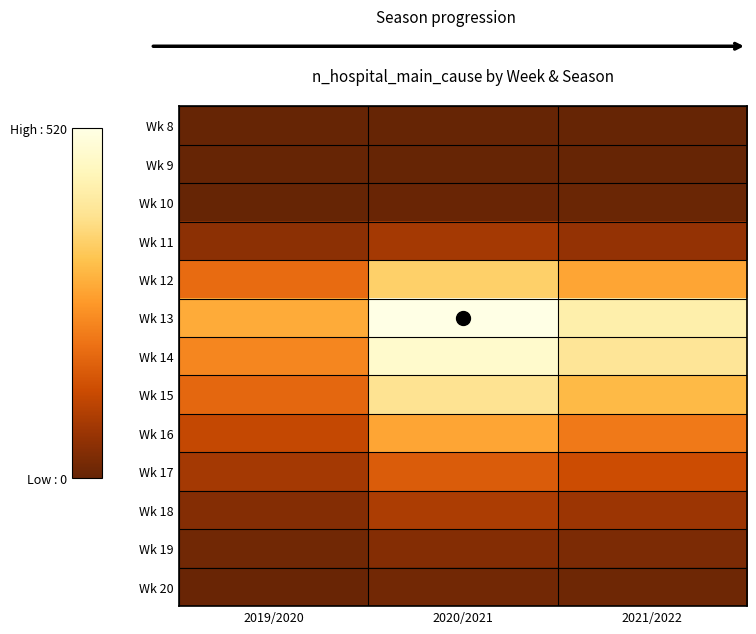

Reading left to right, what are all the values shown in this chart?

Wk 8: 2019/2020=0	2020/2021=0	2021/2022=0
Wk 9: 2019/2020=0	2020/2021=0	2021/2022=0
Wk 10: 2019/2020=2	2020/2021=5	2021/2022=8
Wk 11: 2019/2020=50	2020/2021=80	2021/2022=60
Wk 12: 2019/2020=188	2020/2021=350	2021/2022=280
Wk 13: 2019/2020=288	2020/2021=520	2021/2022=430
Wk 14: 2019/2020=230	2020/2021=480	2021/2022=400
Wk 15: 2019/2020=180	2020/2021=390	2021/2022=310
Wk 16: 2019/2020=120	2020/2021=280	2021/2022=210
Wk 17: 2019/2020=80	2020/2021=160	2021/2022=130
Wk 18: 2019/2020=40	2020/2021=90	2021/2022=70
Wk 19: 2019/2020=15	2020/2021=40	2021/2022=30
Wk 20: 2019/2020=5	2020/2021=18	2021/2022=12